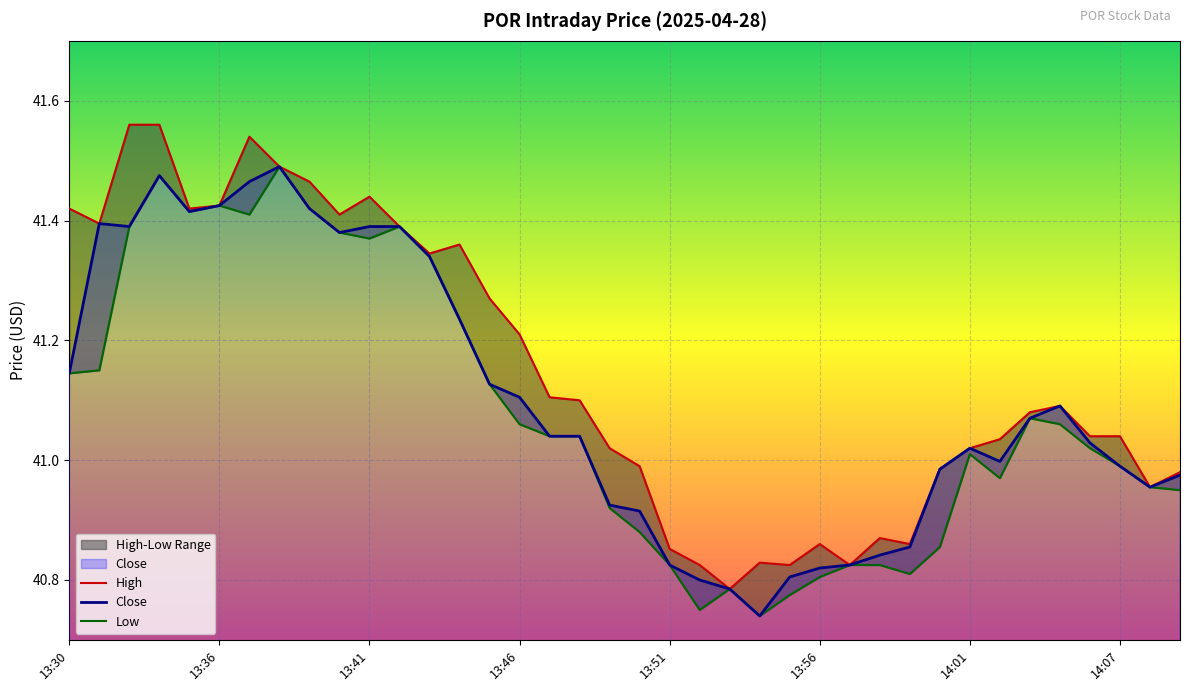

At how many categories does at least one series exceed 41?

25